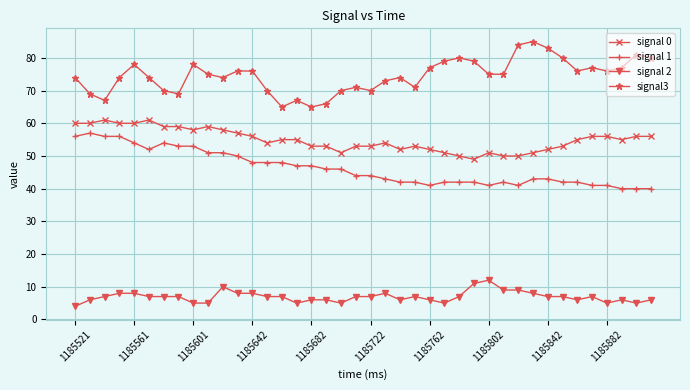

True or false: signal 0 has more than 0 points higher than both neighbors.

True